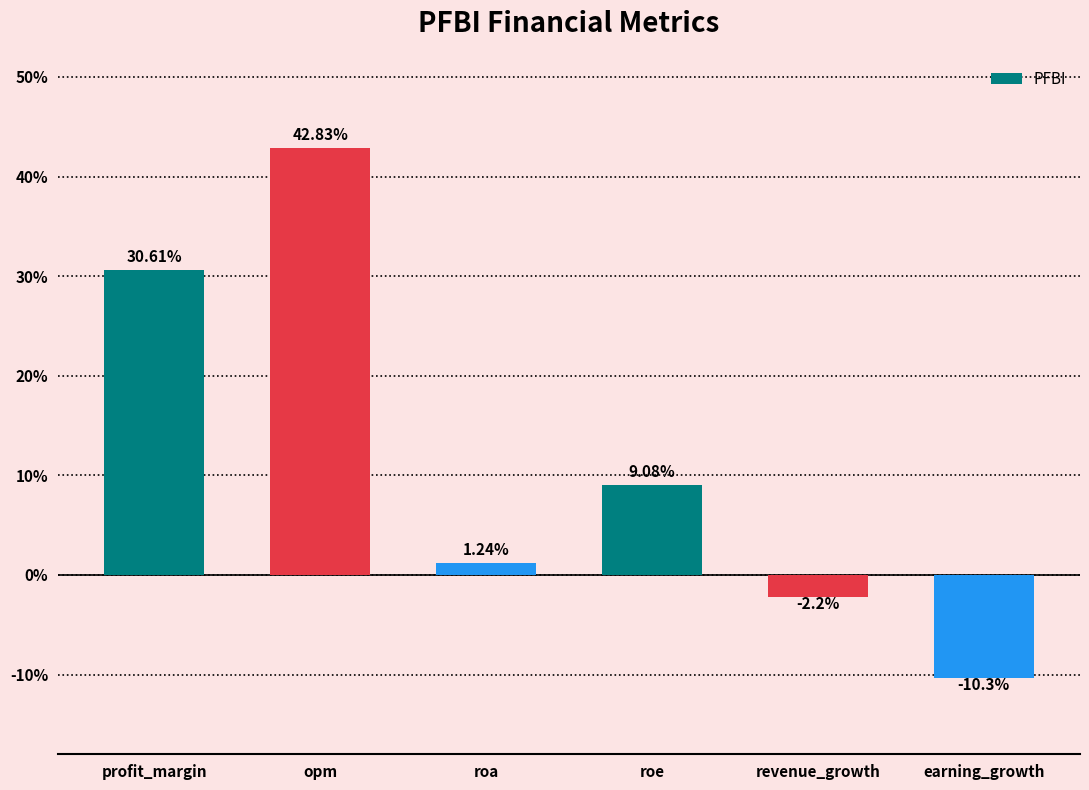

Rank the categories by value from highest to lowest.

opm, profit_margin, roe, roa, revenue_growth, earning_growth